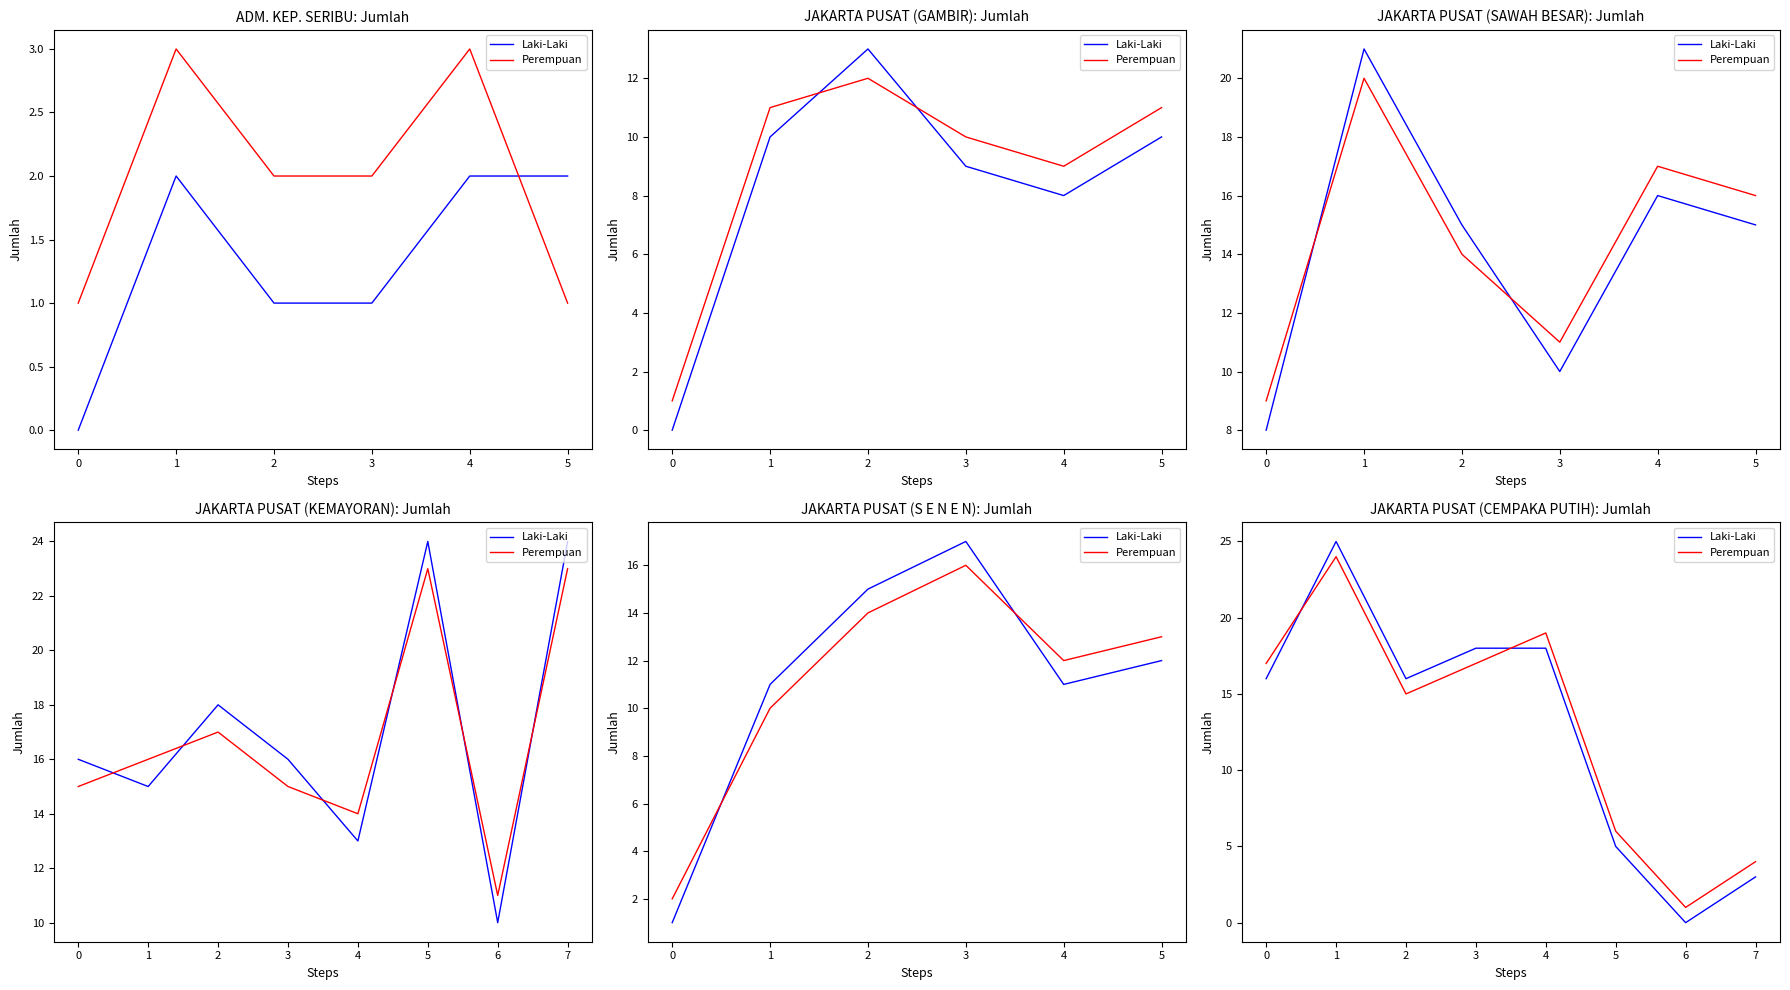

Between 6 and 7, which series saw the biggest shift?

Laki-Laki